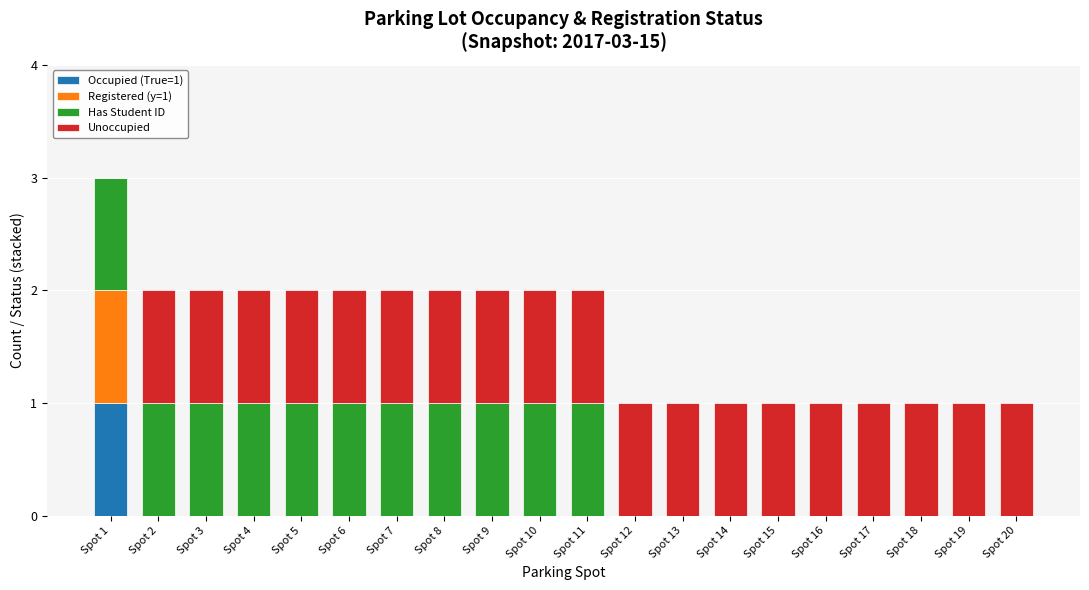

At which category is the sum across all series the highest?

Spot 1